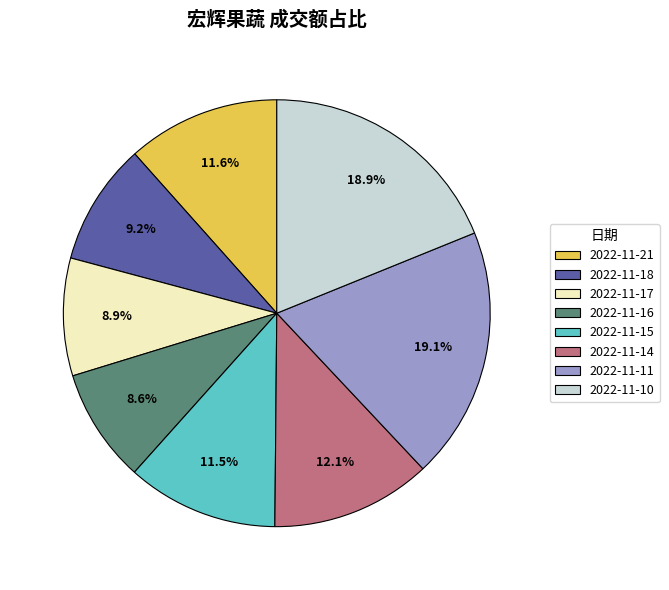

What percentage is the 2022-11-14 slice, to the nearest percent?

12%